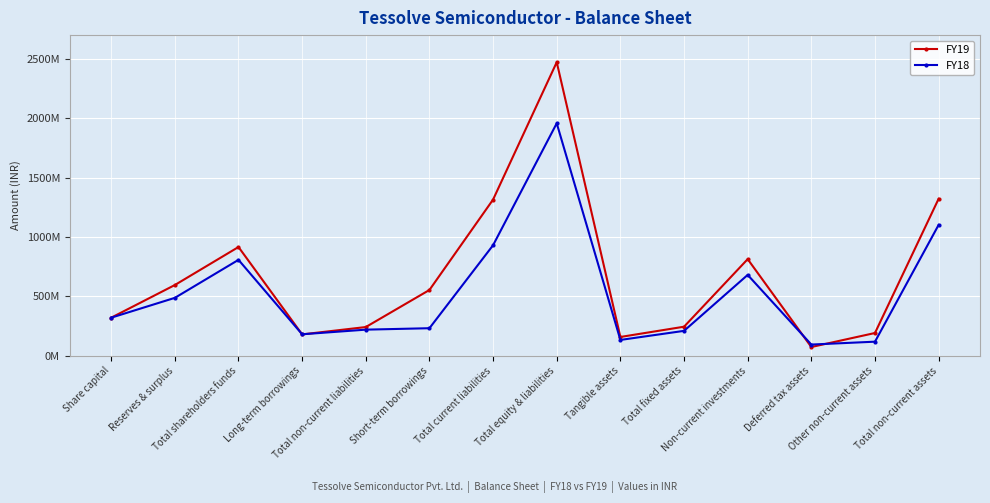

After their last crossing, which series has the higher values: FY19 or FY18?

FY19